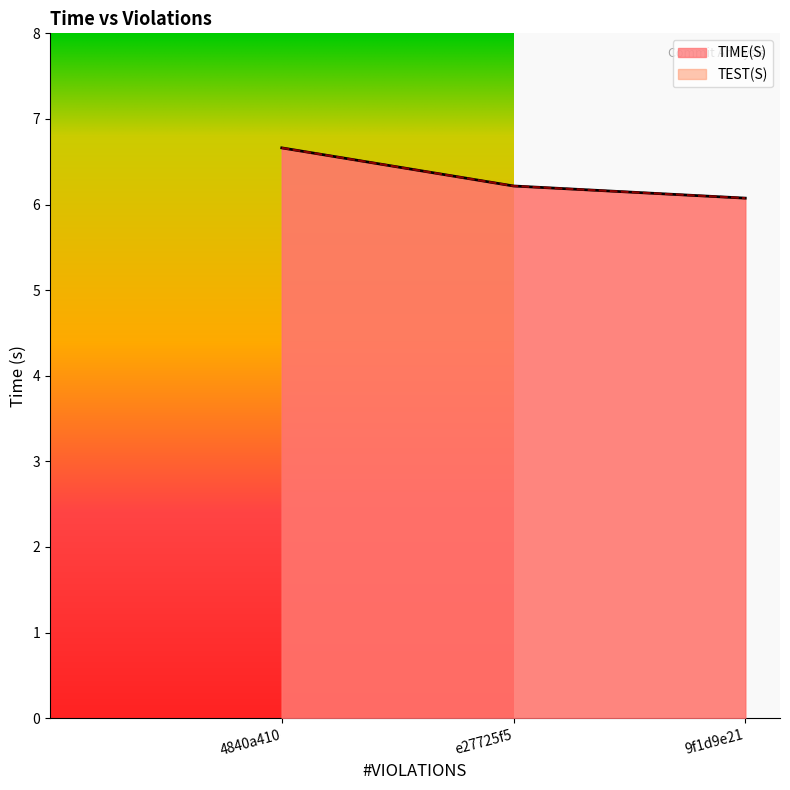

What is the difference between the TIME(S) values at e27725f5 and 4840a410?

0.4